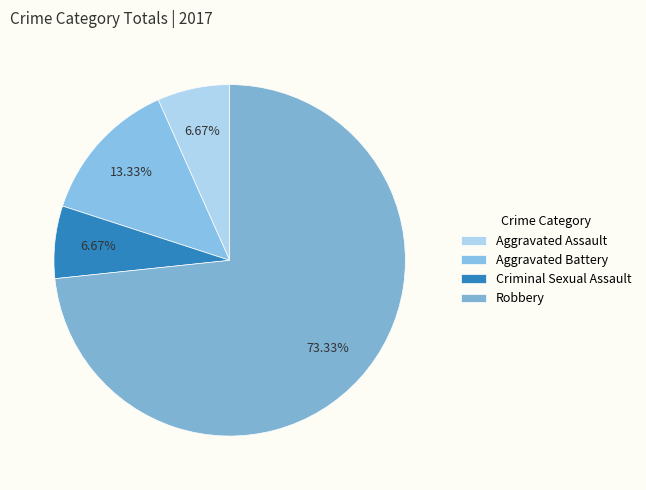

Which has a higher value, Criminal Sexual Assault or Robbery?

Robbery